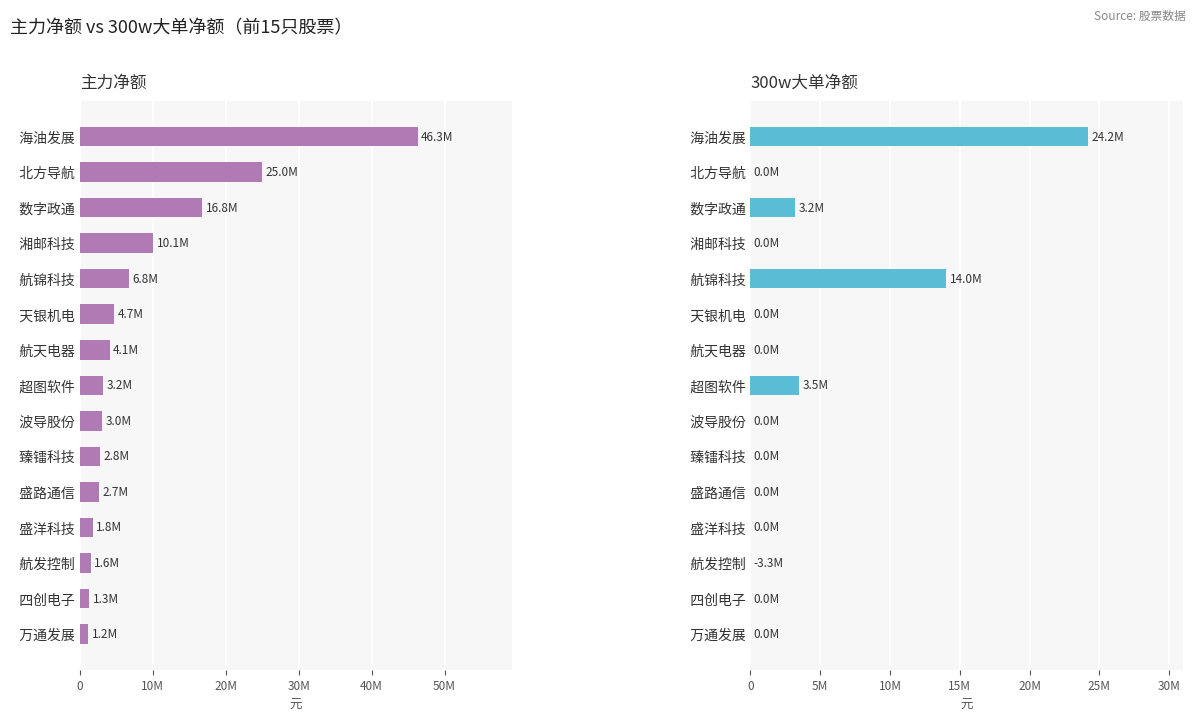

How many data points does each series have?

15